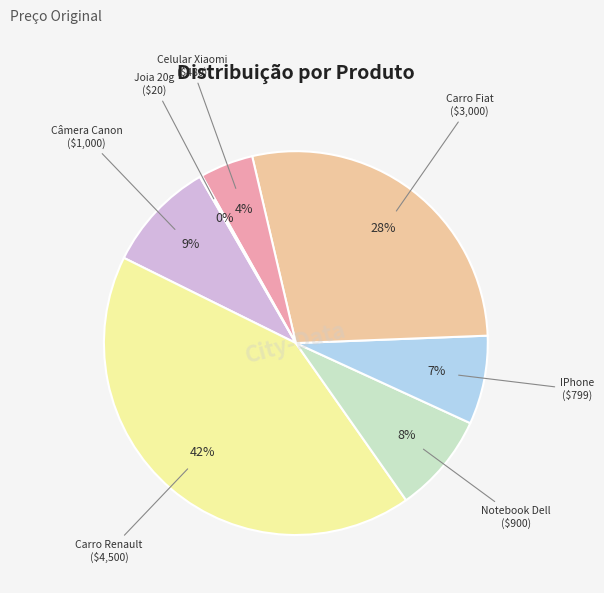

Which slice is the smallest?

Joia 20g